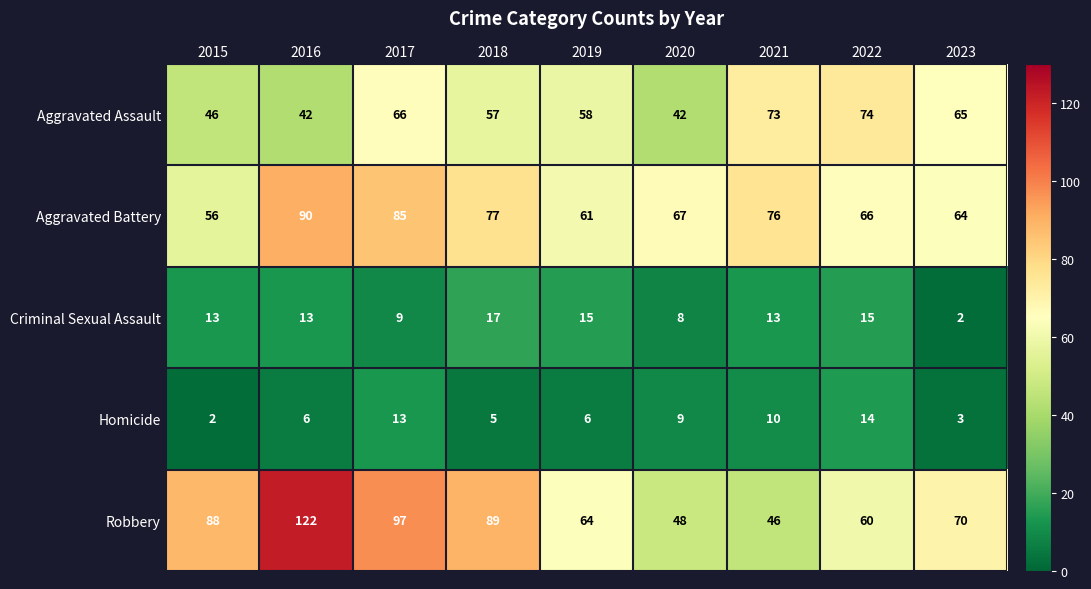

At which category is the sum across all series the highest?

2016